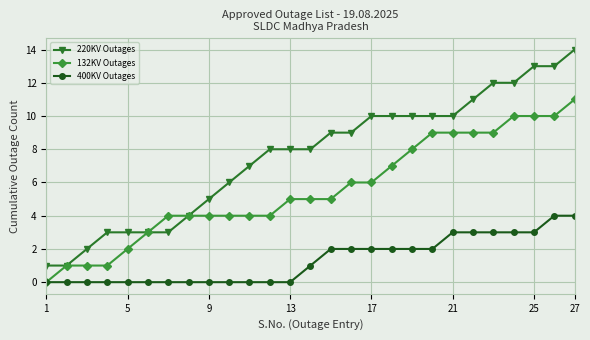

Which series has the largest total across all categories?

220KV Outages